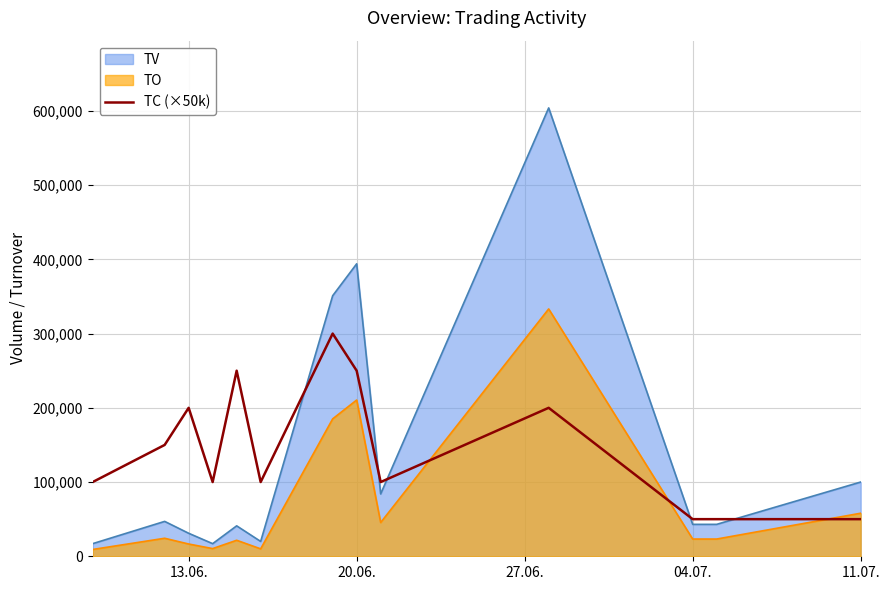

The value of TV at 04.07. is 43000. True or false?

True